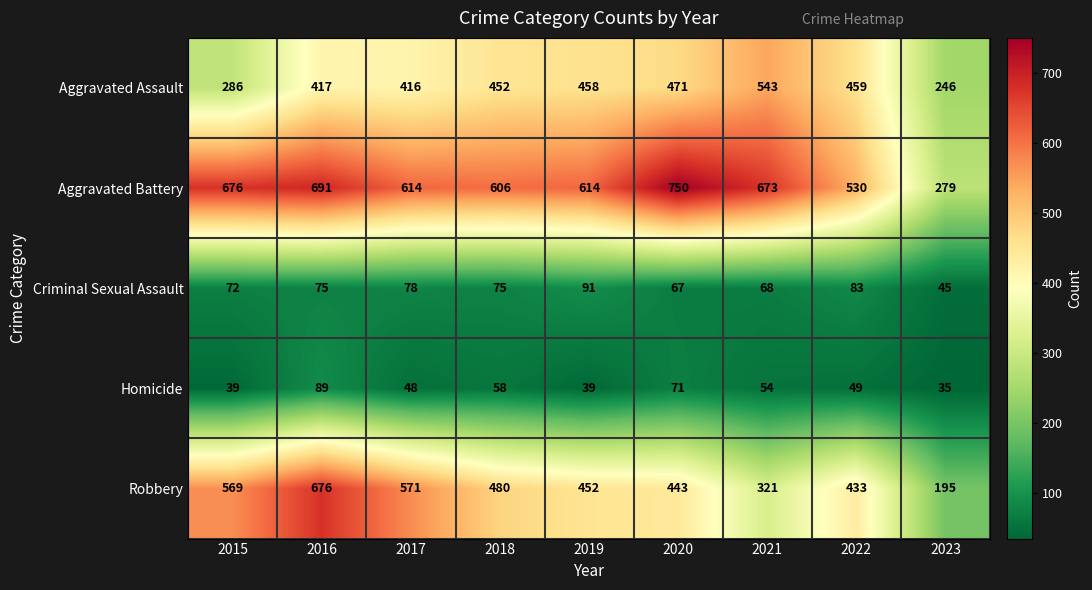

Which series has the widest spread of values?

Robbery